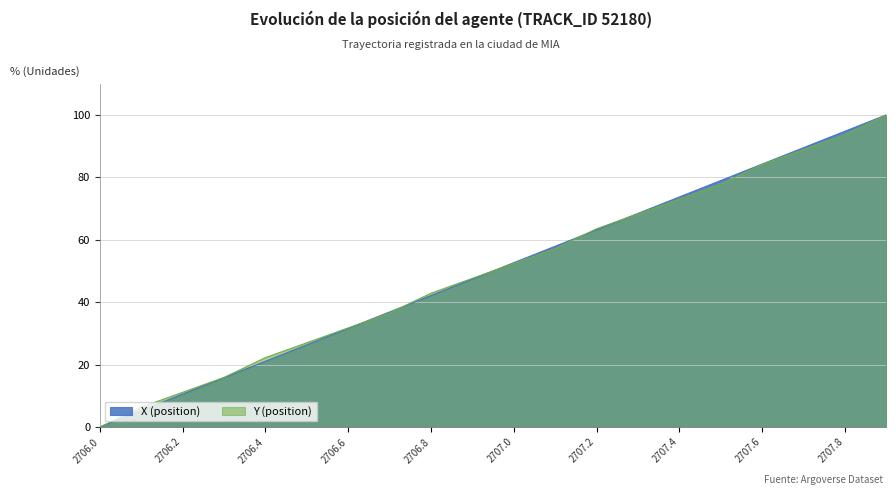

How many values in the X (position) series exceed 52?

10